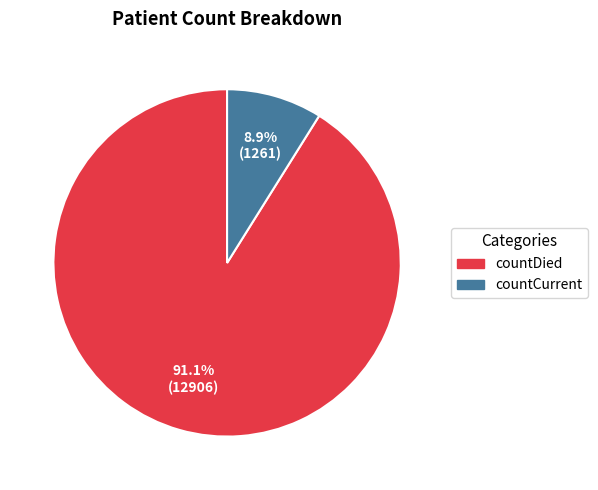

What is the smallest slice in the pie chart?

countCurrent